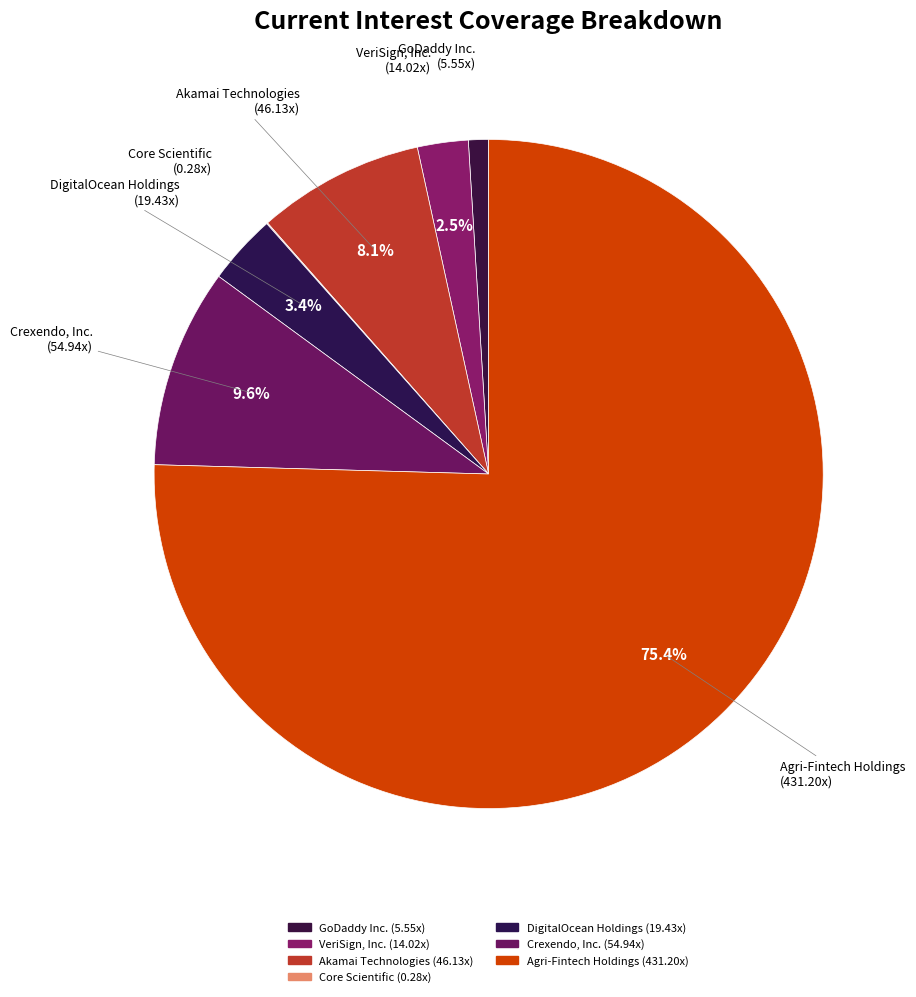

What portion of the pie excludes DigitalOcean Holdings?

96.6%